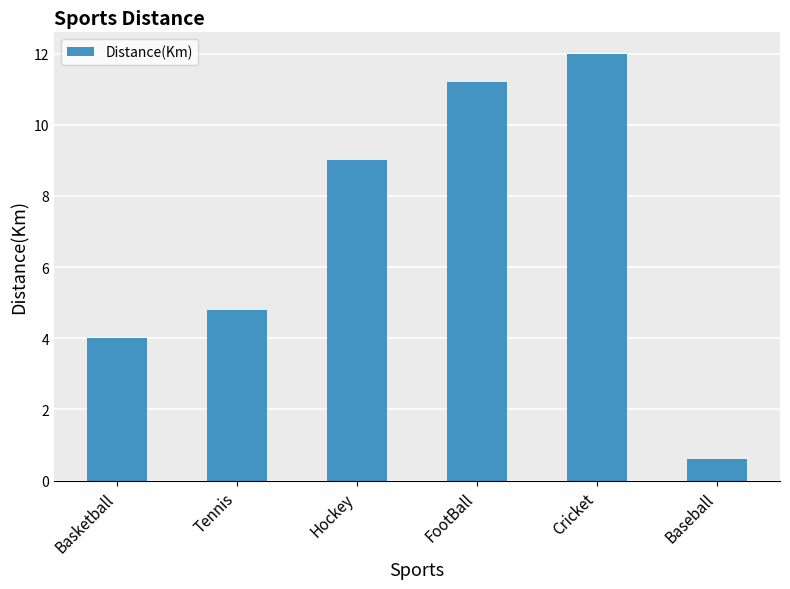

Reading left to right, extract all data points from this chart.

4.0	4.8	9.0	11.2	12.0	0.6